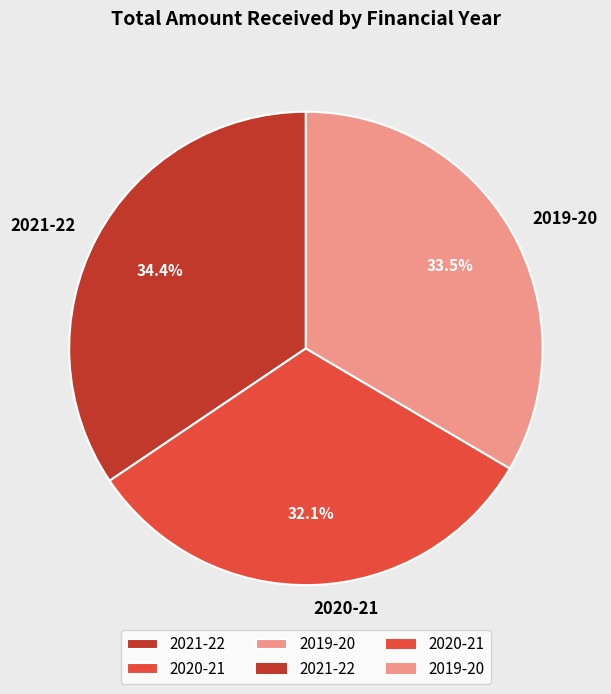

To the nearest percent, what percentage of the pie is 2021-22?

34%